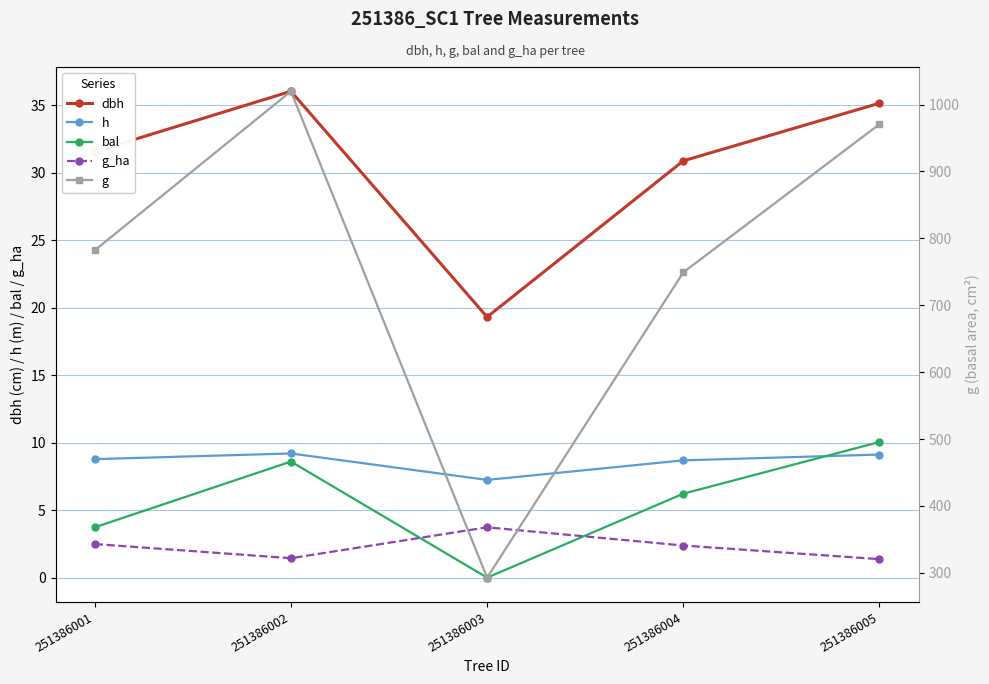

What is the difference between the maximum and minimum values in the bal series?

10.1